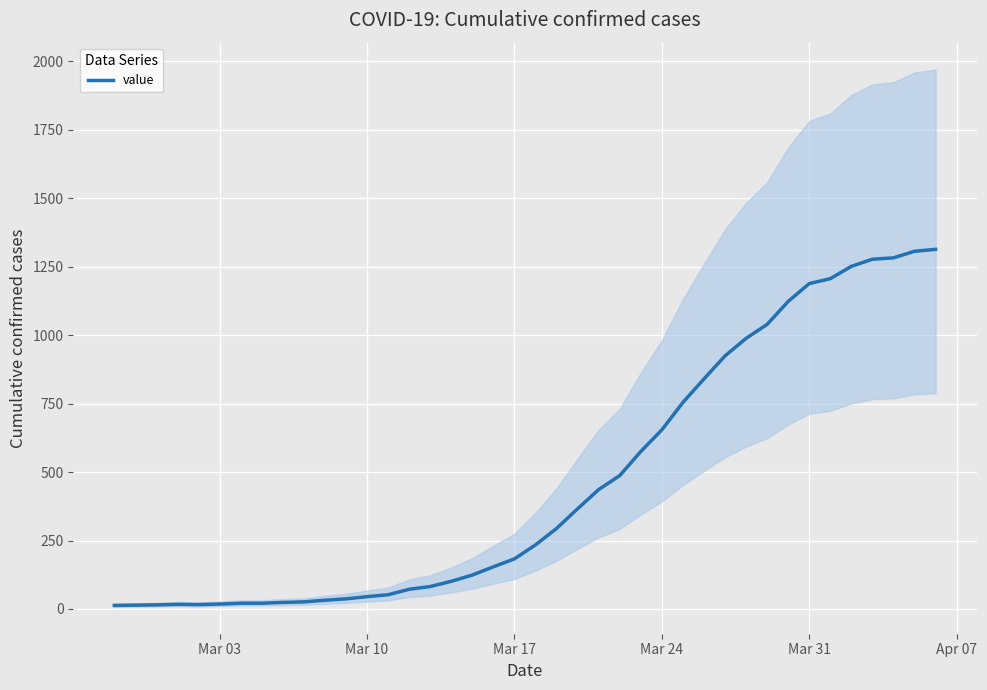

What is the maximum value for value?

1313